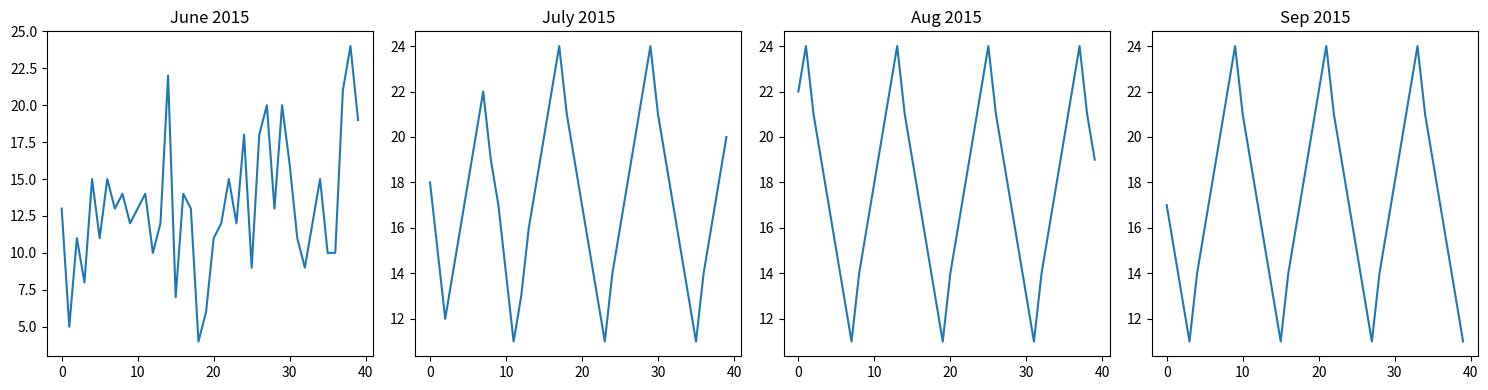

Rank the series at 0 from highest to lowest value.

Aug 2015, July 2015, Sep 2015, June 2015